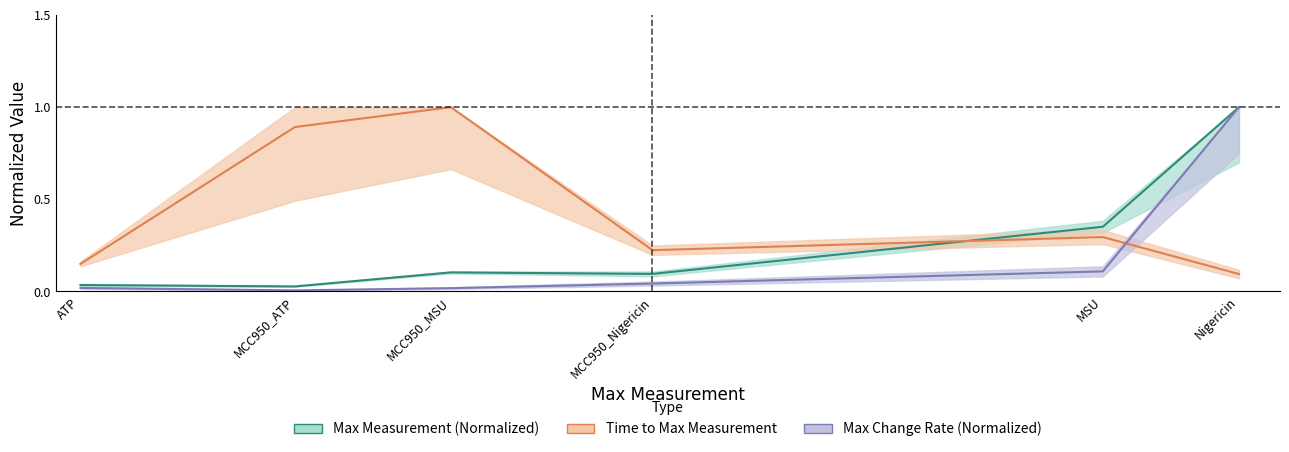

Where is Max Measurement (Normalized) nearest to the value 0?

MCC950_ATP